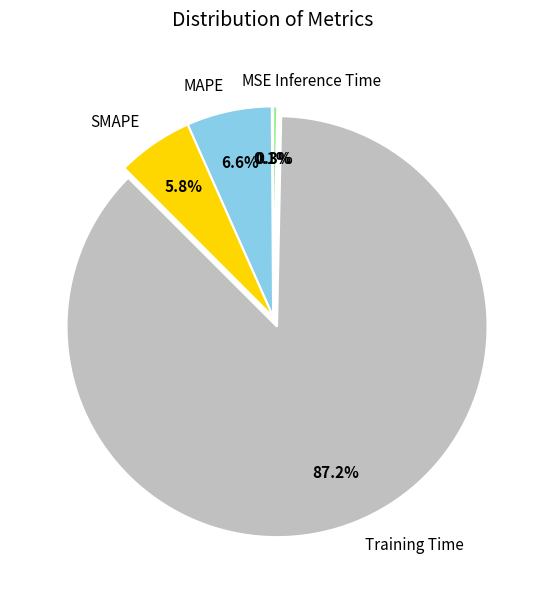

Which has a higher value, Training Time or SMAPE?

Training Time